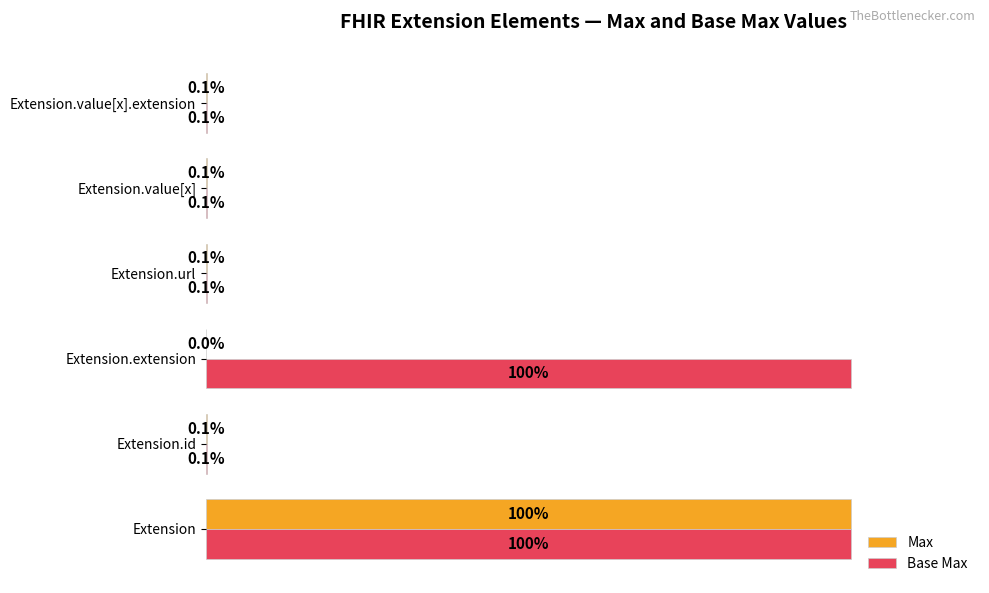

At which category is the sum across all series the highest?

Extension